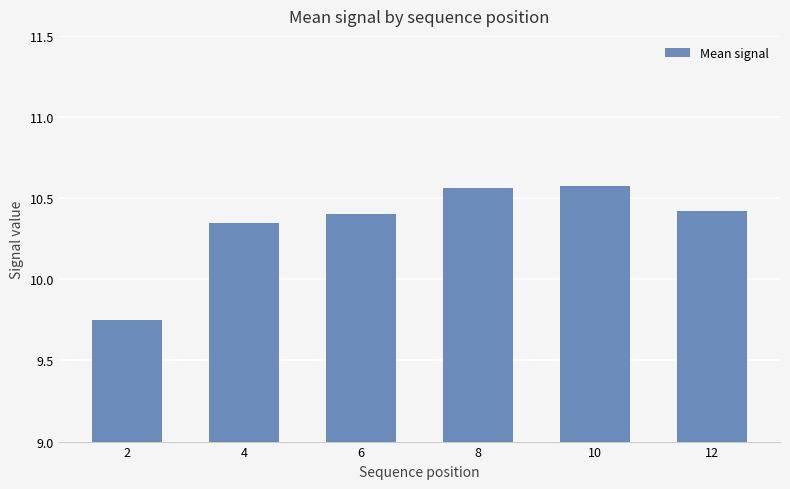

How many bars are there in total?

6